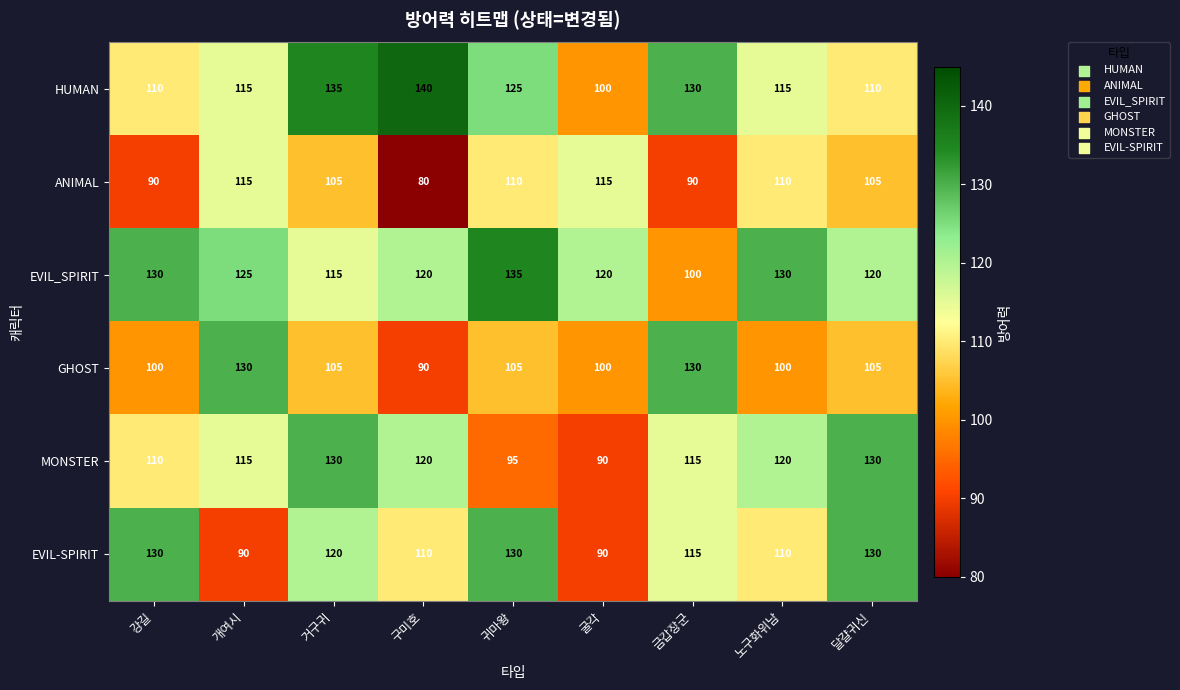

What is the average value of the ANIMAL series?

102